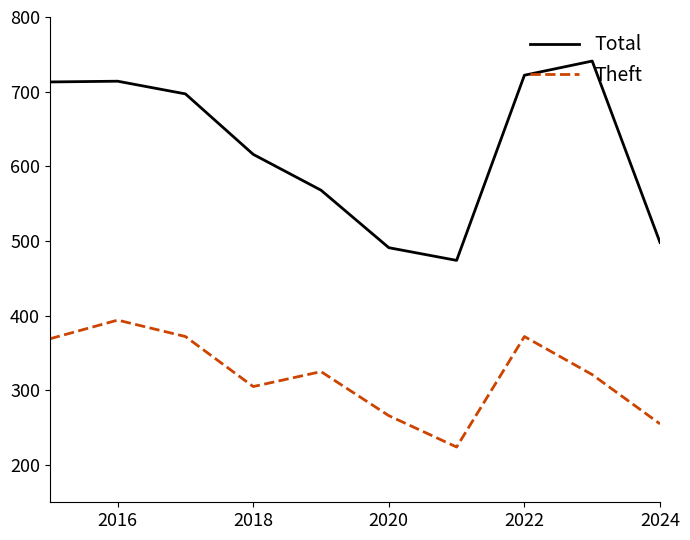

How many lines are shown in the chart?

2